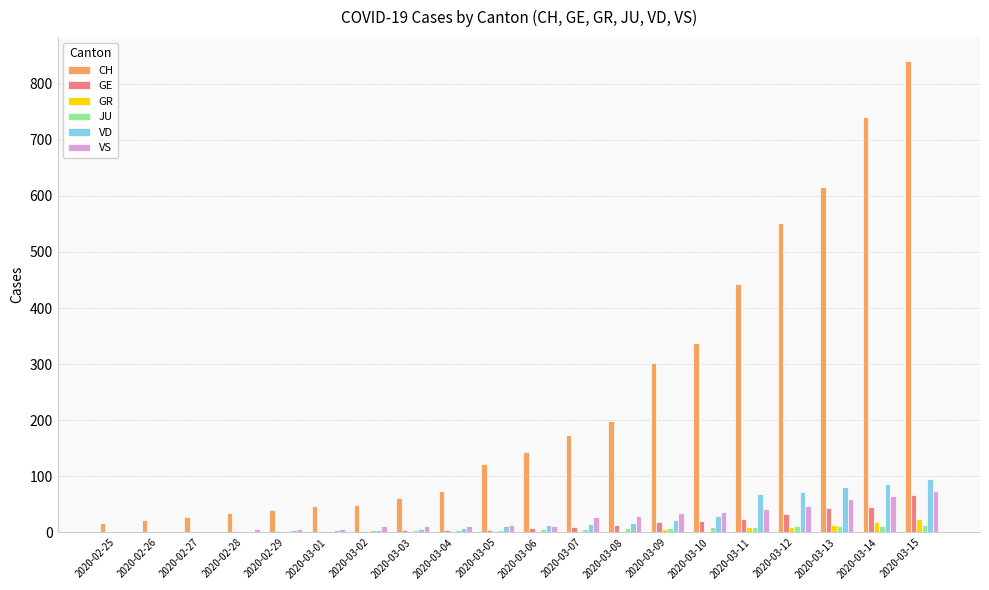

Which series changed the most between 2020-03-04 and 2020-03-14?

CH